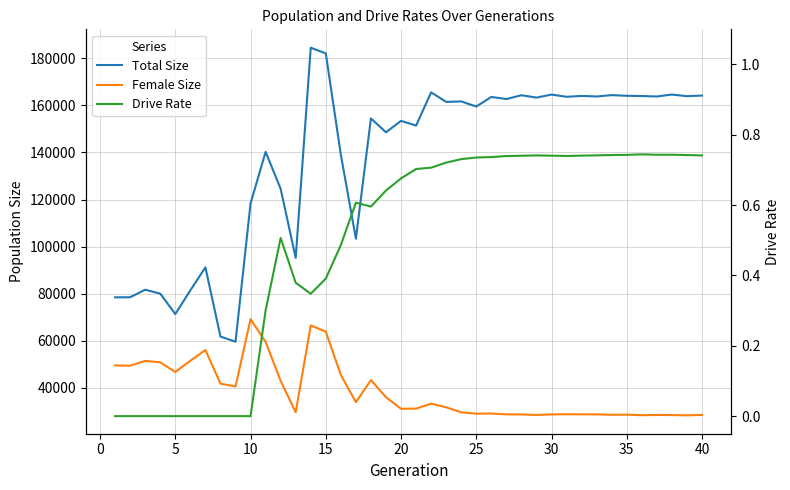

What is the value of the Total Size point at the 39th from the left?

163938.0